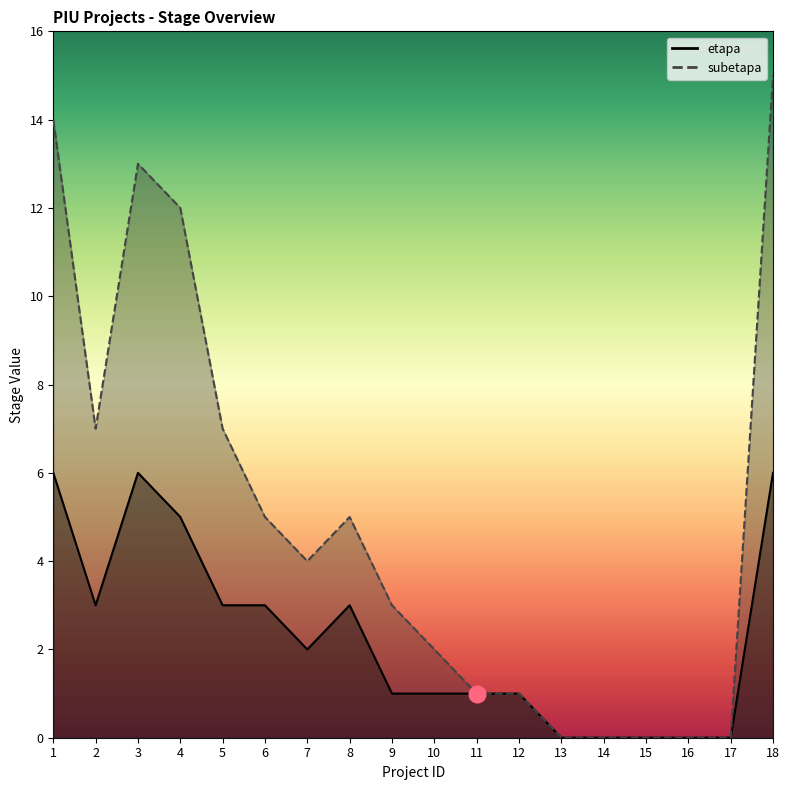

The value of subetapa at 18 is 15. True or false?

True